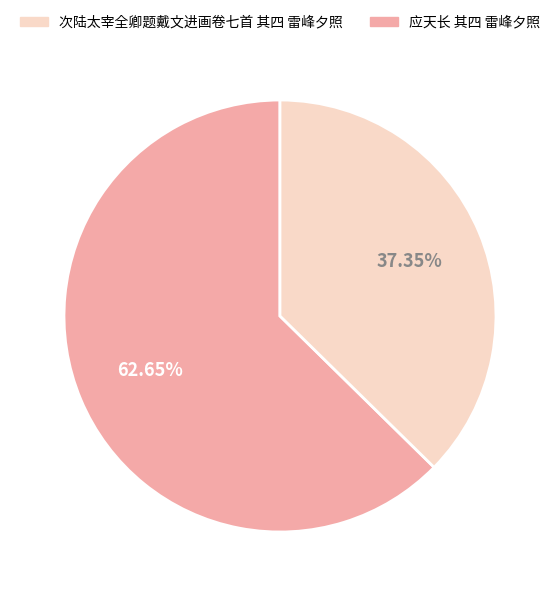

How many segments does this pie chart have?

2